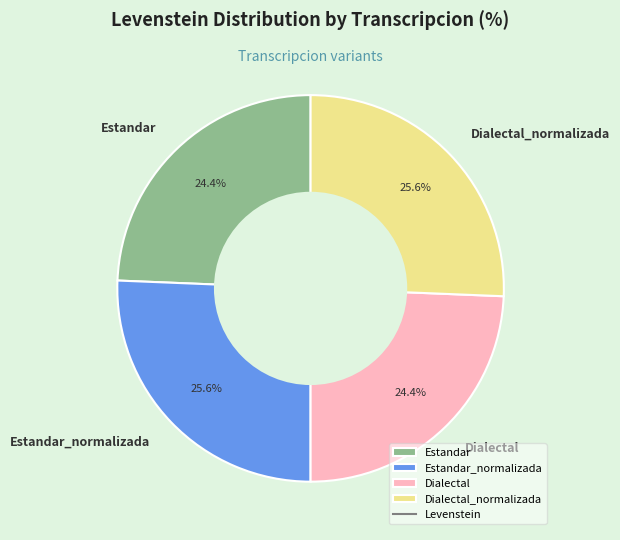

Does Dialectal_normalizada represent more than half of the total?

No